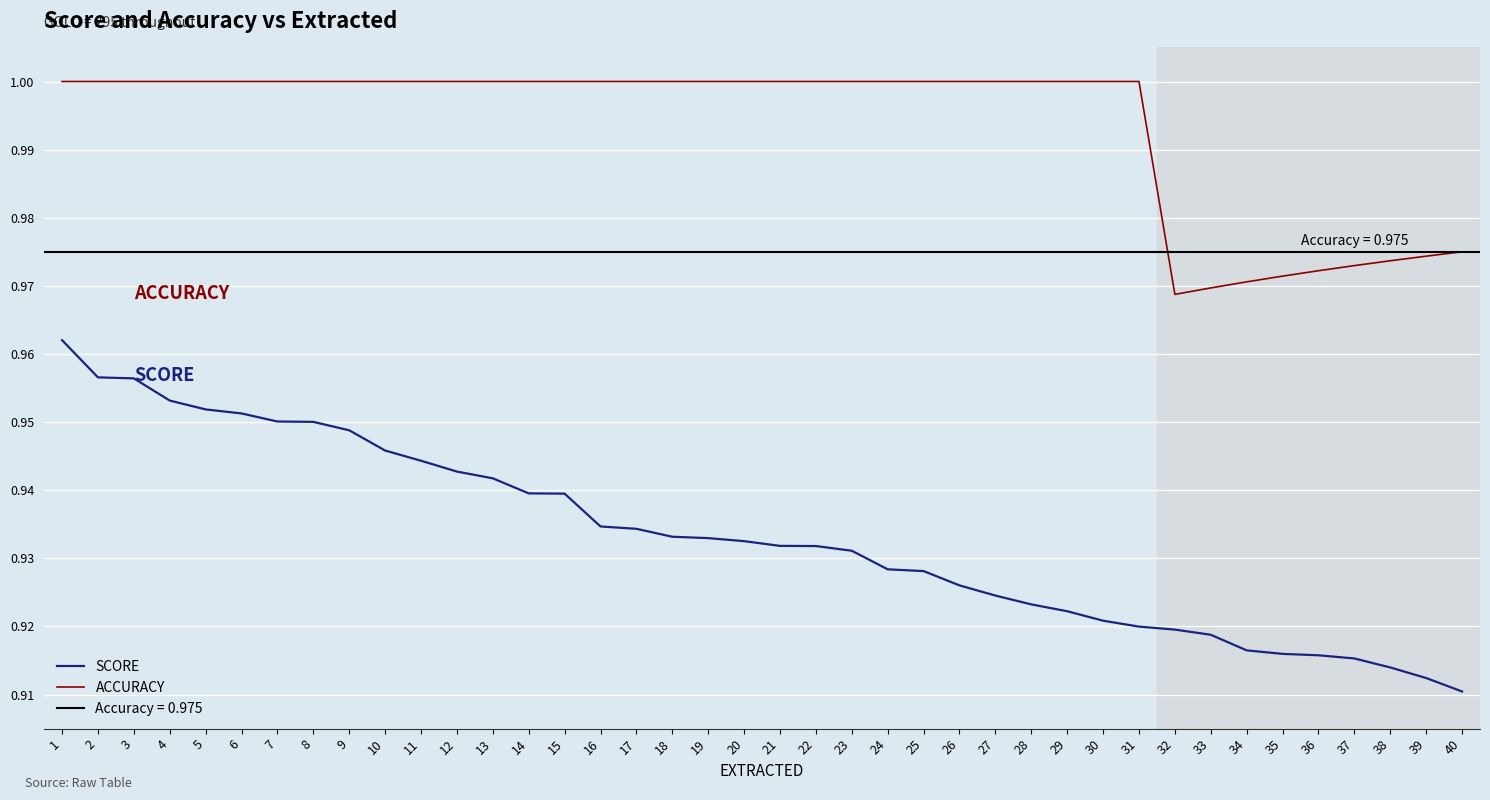

At how many categories does at least one series exceed 0?

40